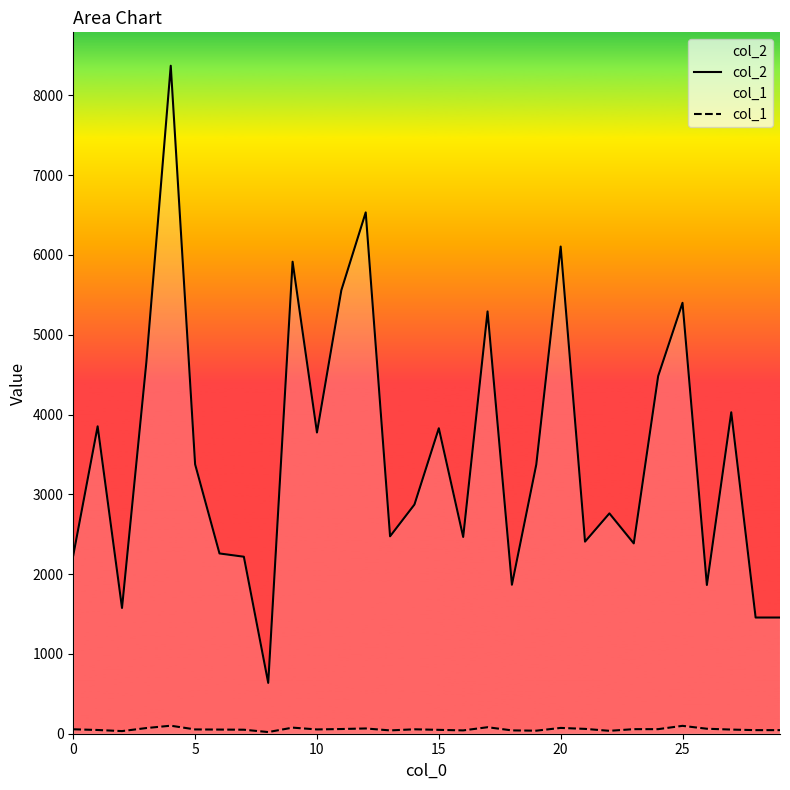

What are all the series names shown in the legend?

col_2, col_1